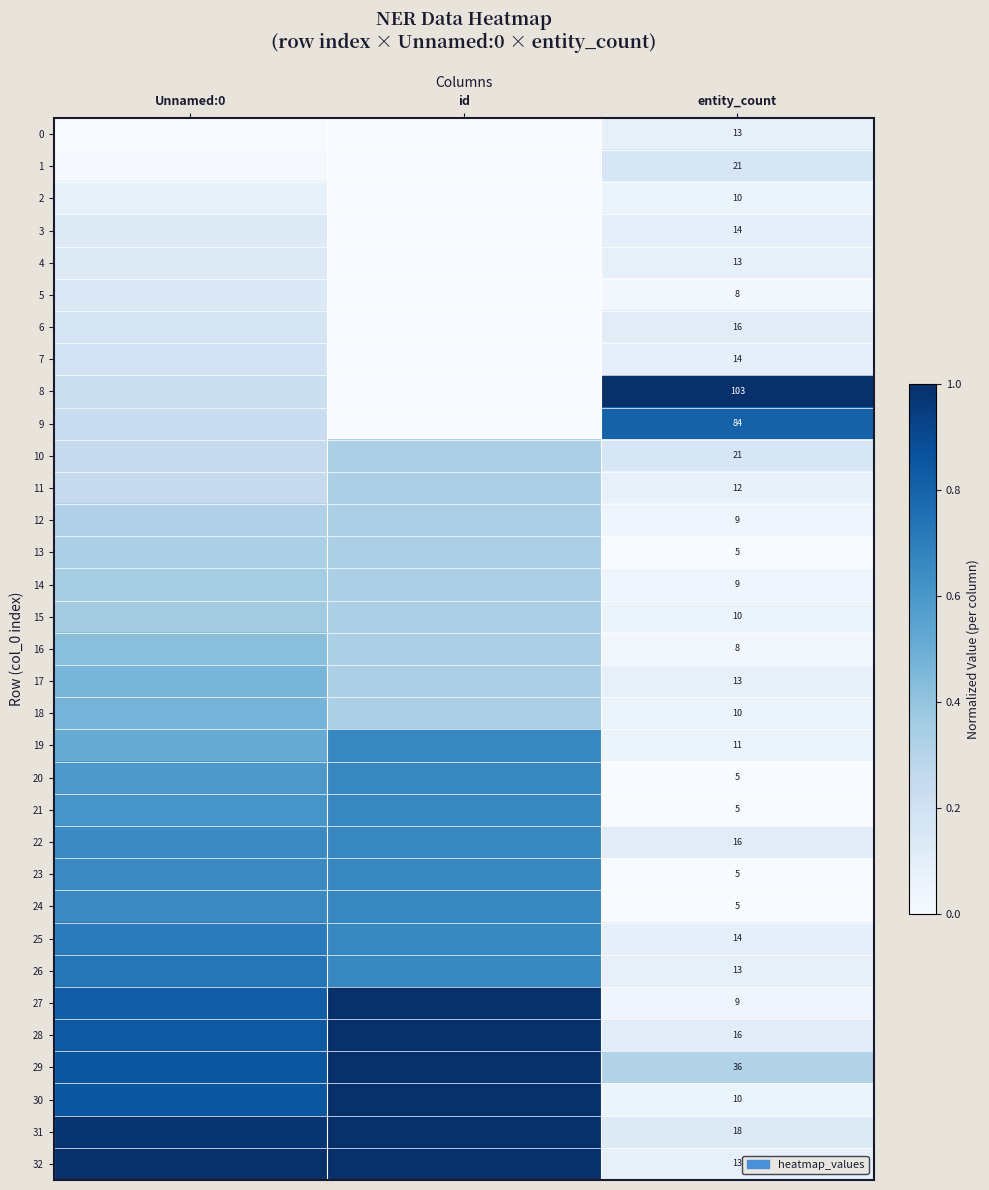

What is the spread (max minus min) of values at id?

1.0